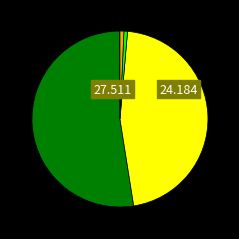

Is there a majority slice in this chart?

Yes